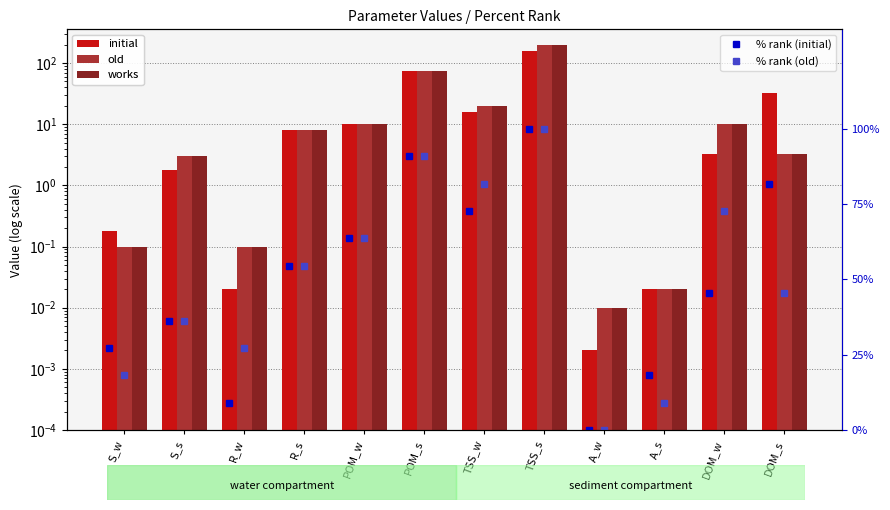

Which series changed the most between R_w and DOM_s?

% rank (initial)